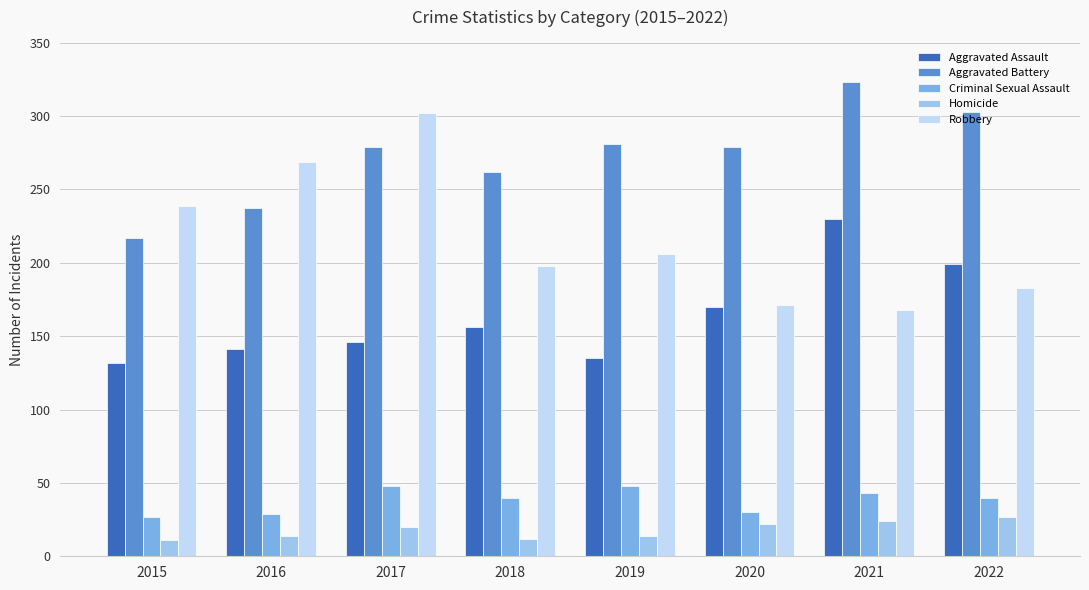

What is the greatest value displayed?

323